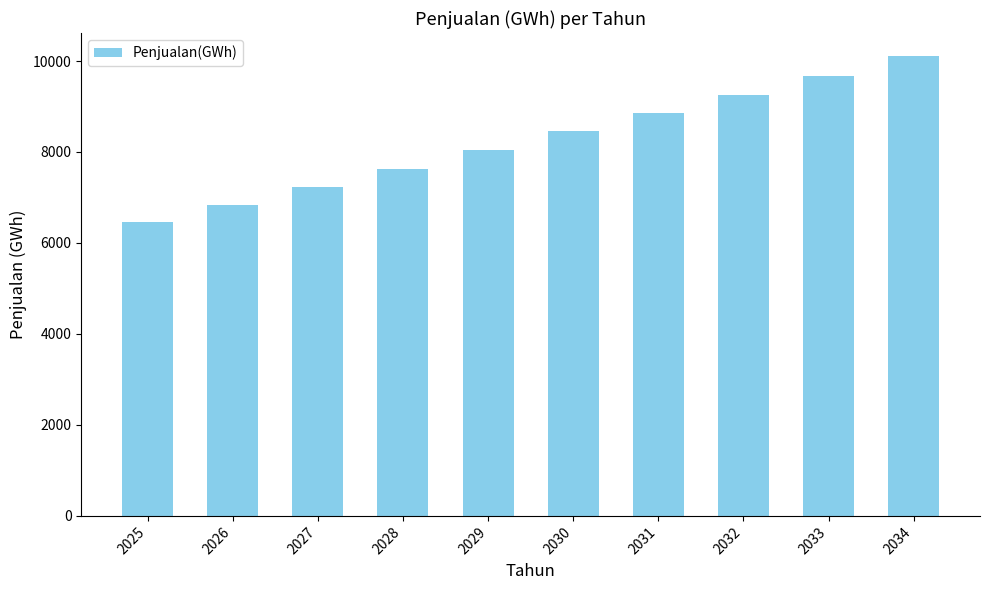

List the labels in order of value, smallest first.

2025, 2026, 2027, 2028, 2029, 2030, 2031, 2032, 2033, 2034